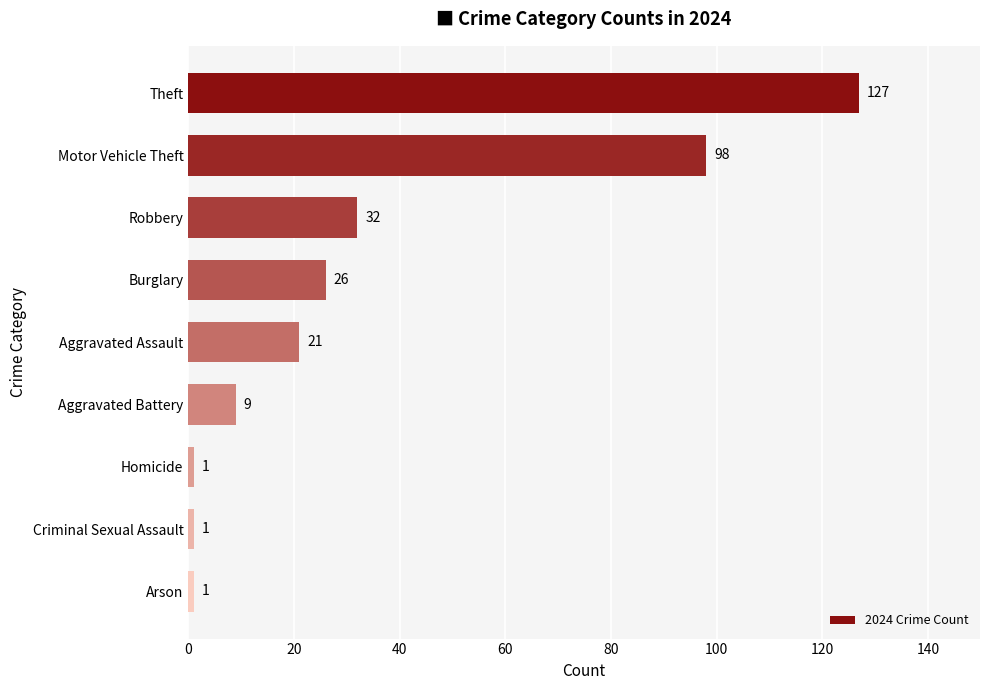

What is the sum of all values?

316